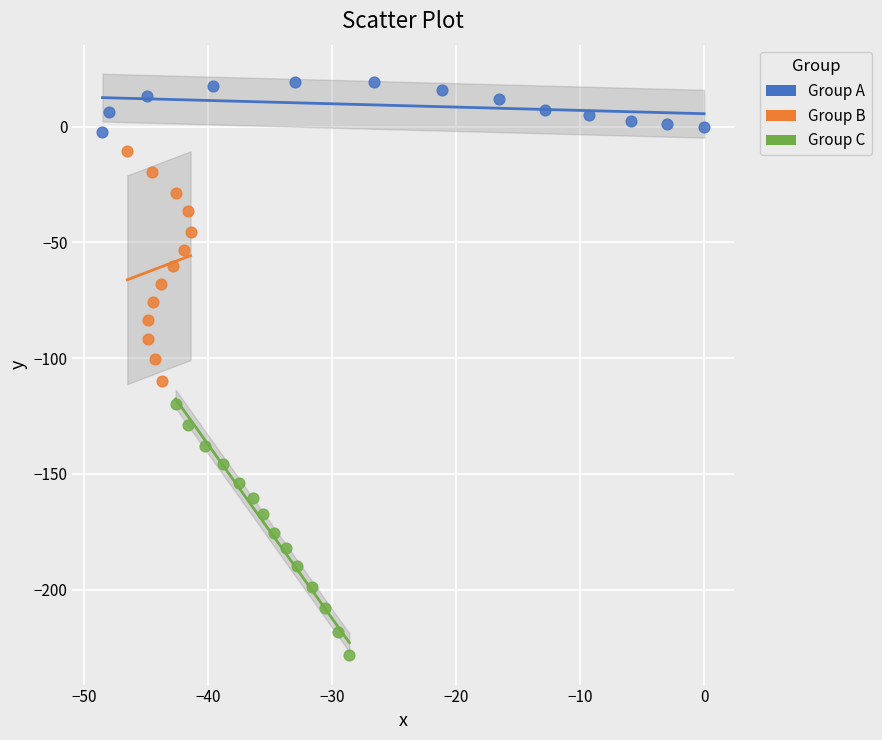

Which series reaches the minimum Y coordinate?

Group C